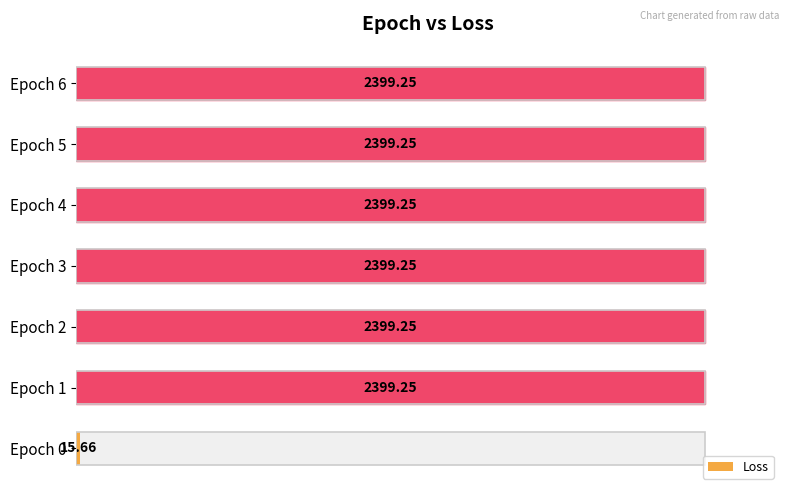

Reading left to right, extract all data points from this chart.

15.7	2399.2	2399.2	2399.2	2399.2	2399.2	2399.2